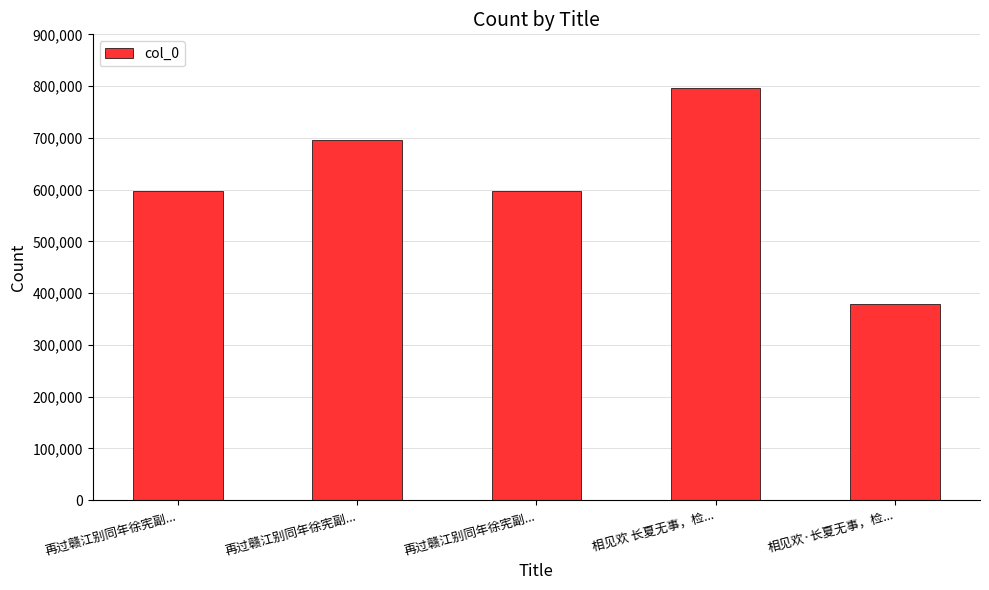

Reading left to right, transcribe all the data shown in this chart.

再过赣江别同年徐宪副...=597825	再过赣江别同年徐宪副...=695070	再过赣江别同年徐宪副...=597826	相见欢 长夏无事，检...=796960	相见欢·长夏无事，检...=379279